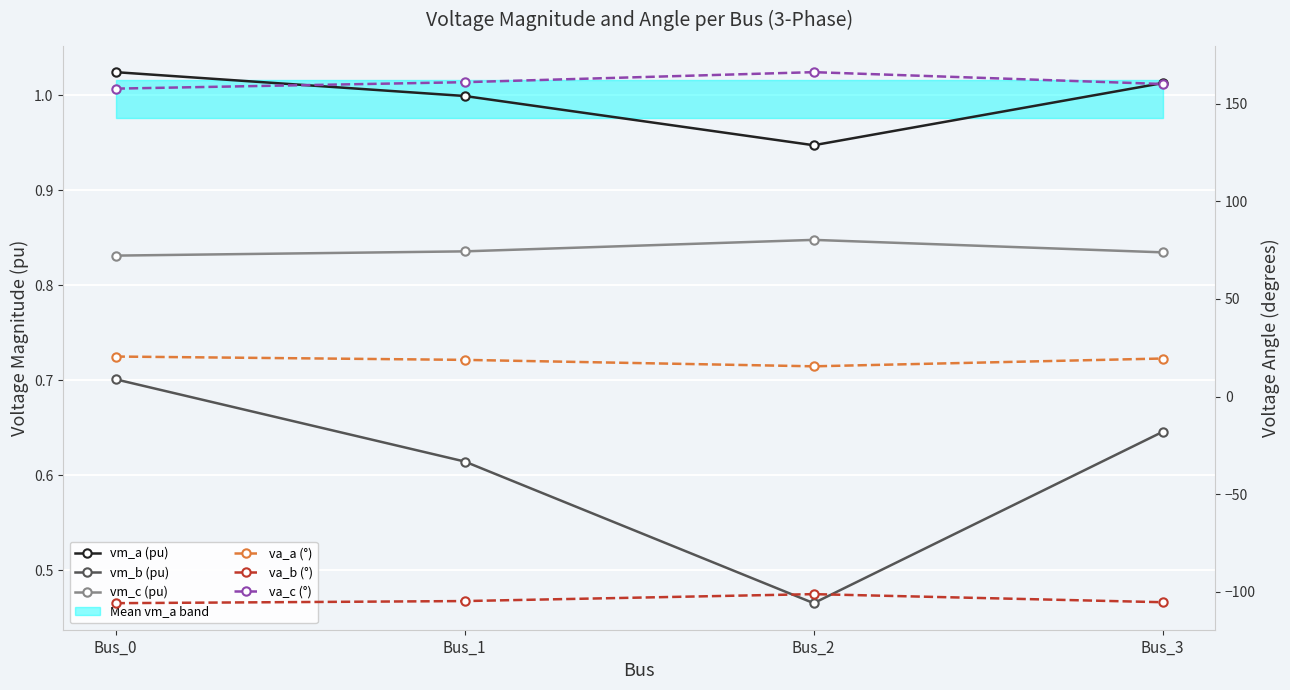

What is the sum of all vm_c (pu) values?

3.3